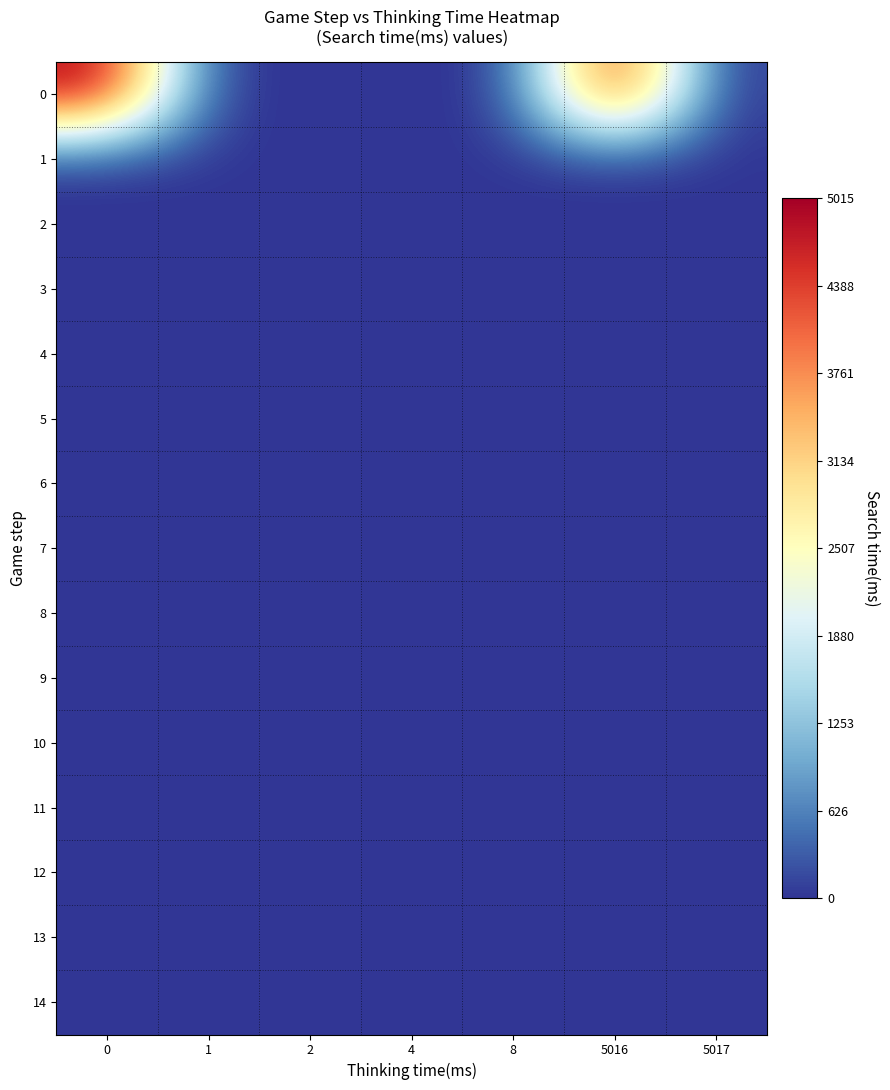

What is the difference between the highest and lowest values at 0?

5015